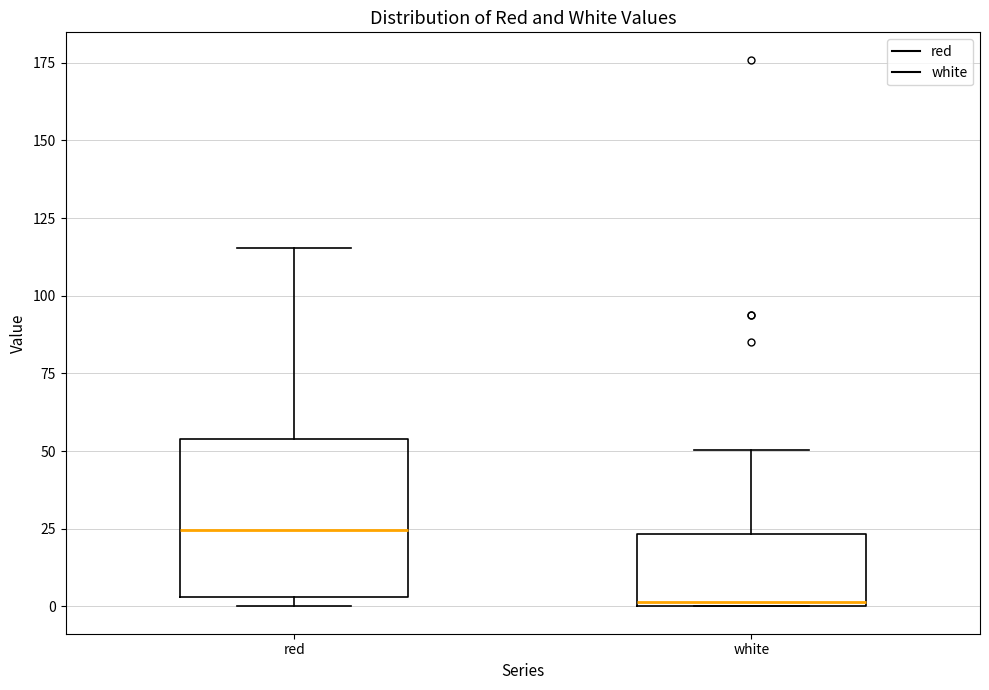

Which box is the tallest, from its lower edge to its upper edge?

red